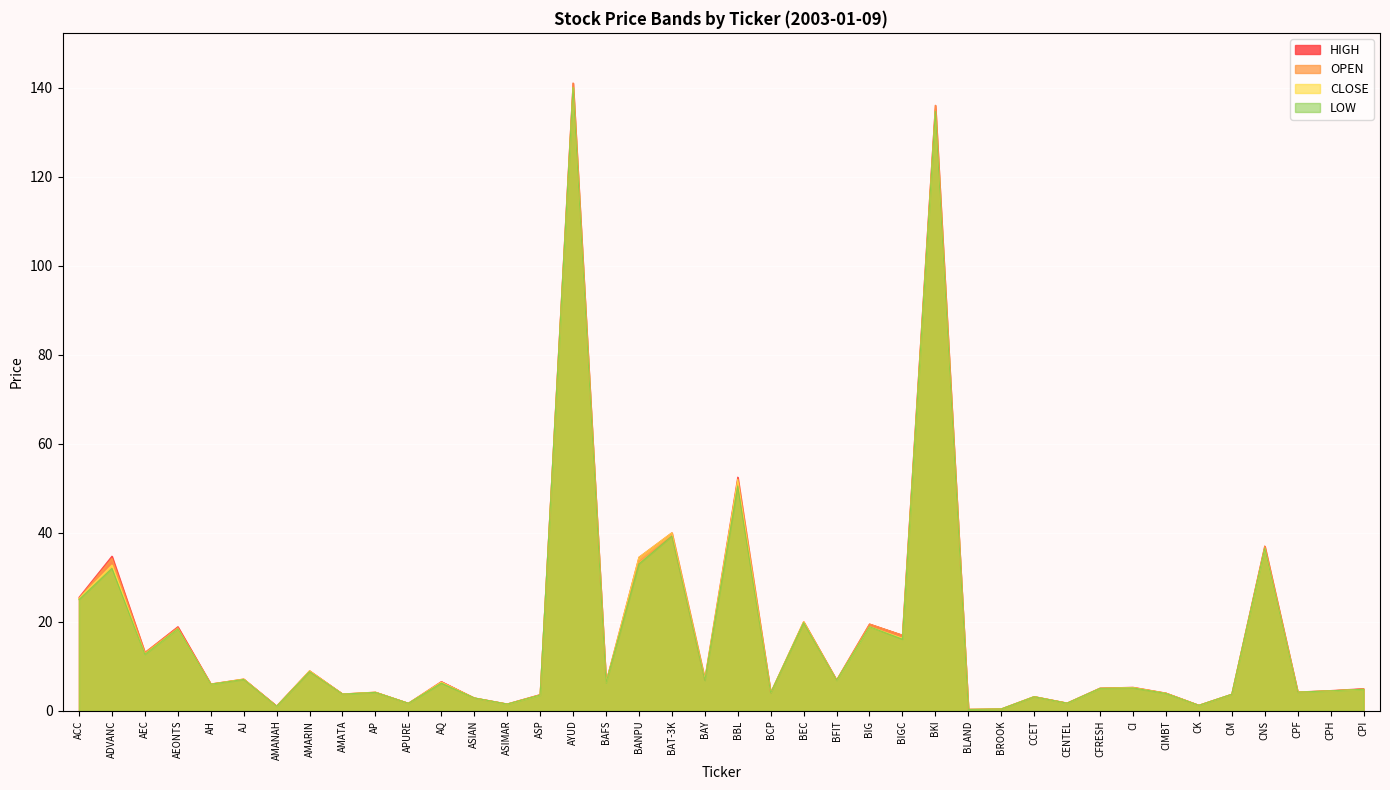

Reading left to right, what are all the values shown in this chart?

LOW: ACC=25.0	ADVANC=32.0	AEC=12.7	AEONTS=18.4	AH=6.0	AJ=7.0	AMANAH=1.0	AMARIN=8.8	AMATA=3.8	AP=4.2	APURE=1.7	AQ=6.2	ASIAN=2.9	ASIMAR=1.5	ASP=3.5	AYUD=140.0	BAFS=6.3	BANPU=33.0	BAT-3K=39.2	BAY=6.8	BBL=50.5	BCP=4.0	BEC=19.8	BFIT=6.8	BIG=18.9	BIGC=16.1	BKI=134.7	BLAND=0.3	BROOK=0.4	CCET=3.2	CENTEL=1.7	CFRESH=5.0	CI=5.2	CIMBT=3.9	CK=1.2	CM=3.7	CNS=36.5	CPF=4.2	CPH=4.5	CPI=4.8
OPEN: ACC=25.2	ADVANC=34.2	AEC=13.1	AEONTS=18.7	AH=6.0	AJ=7.1	AMANAH=1.0	AMARIN=8.8	AMATA=3.8	AP=4.2	APURE=1.7	AQ=6.4	ASIAN=2.9	ASIMAR=1.5	ASP=3.6	AYUD=141.0	BAFS=6.4	BANPU=33.5	BAT-3K=39.2	BAY=6.9	BBL=51.5	BCP=4.0	BEC=20.0	BFIT=6.9	BIG=19.5	BIGC=17.0	BKI=136.0	BLAND=0.3	BROOK=0.4	CCET=3.2	CENTEL=1.8	CFRESH=5.1	CI=5.2	CIMBT=4.0	CK=1.3	CM=3.7	CNS=37.0	CPF=4.2	CPH=4.5	CPI=4.9
CLOSE: ACC=25.2	ADVANC=32.8	AEC=12.8	AEONTS=18.4	AH=6.0	AJ=7.2	AMANAH=1.0	AMARIN=9.0	AMATA=3.8	AP=4.2	APURE=1.7	AQ=6.4	ASIAN=2.9	ASIMAR=1.5	ASP=3.5	AYUD=140.0	BAFS=6.3	BANPU=34.5	BAT-3K=40.0	BAY=7.2	BBL=52.0	BCP=4.1	BEC=20.0	BFIT=6.8	BIG=18.9	BIGC=16.3	BKI=134.7	BLAND=0.3	BROOK=0.4	CCET=3.2	CENTEL=1.7	CFRESH=5.0	CI=5.2	CIMBT=4.0	CK=1.2	CM=3.7	CNS=36.5	CPF=4.2	CPH=4.5	CPI=4.8
HIGH: ACC=25.5	ADVANC=34.8	AEC=13.1	AEONTS=18.9	AH=6.0	AJ=7.2	AMANAH=1.1	AMARIN=9.0	AMATA=3.8	AP=4.2	APURE=1.7	AQ=6.6	ASIAN=2.9	ASIMAR=1.6	ASP=3.6	AYUD=141.0	BAFS=6.4	BANPU=34.5	BAT-3K=40.0	BAY=7.2	BBL=52.5	BCP=4.1	BEC=20.0	BFIT=6.9	BIG=19.5	BIGC=17.0	BKI=136.0	BLAND=0.3	BROOK=0.4	CCET=3.2	CENTEL=1.8	CFRESH=5.1	CI=5.3	CIMBT=4.0	CK=1.3	CM=3.7	CNS=37.0	CPF=4.2	CPH=4.6	CPI=5.0